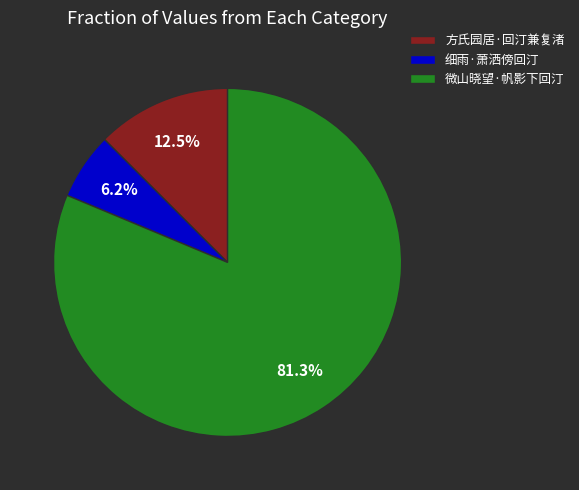

Rank the categories by value from highest to lowest.

微山晓望·帆影下回汀, 方氏园居·回汀兼复渚, 细雨·萧洒傍回汀